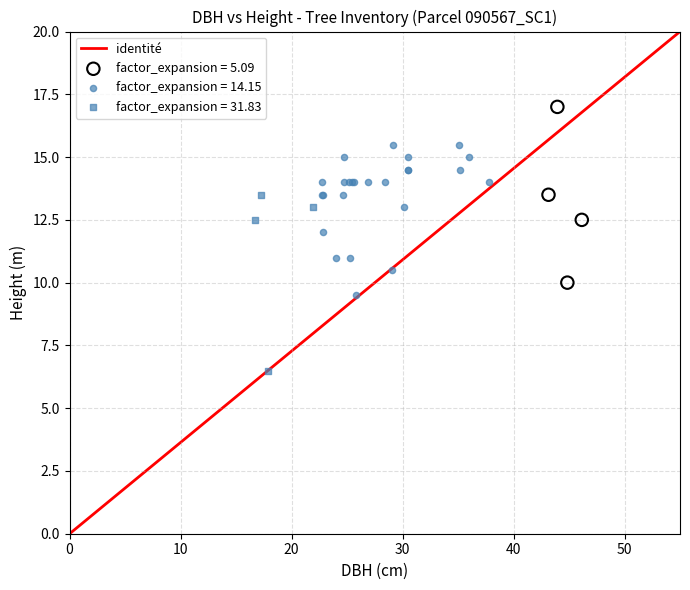

Which series reaches the maximum Y coordinate?

factor_expansion = 5.09